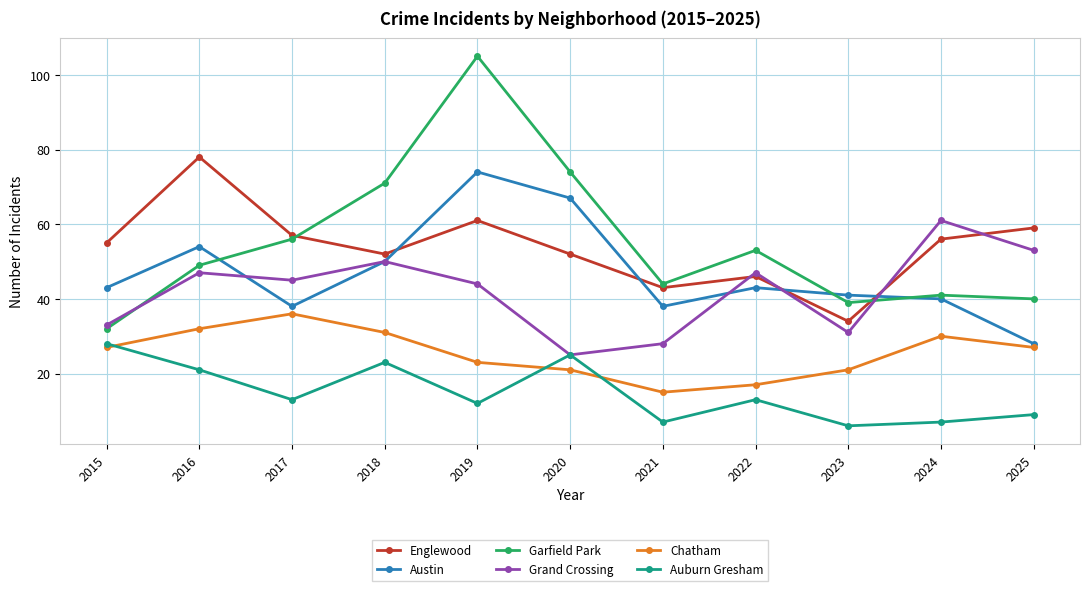

What is the approximate value of Austin at 2017?

38